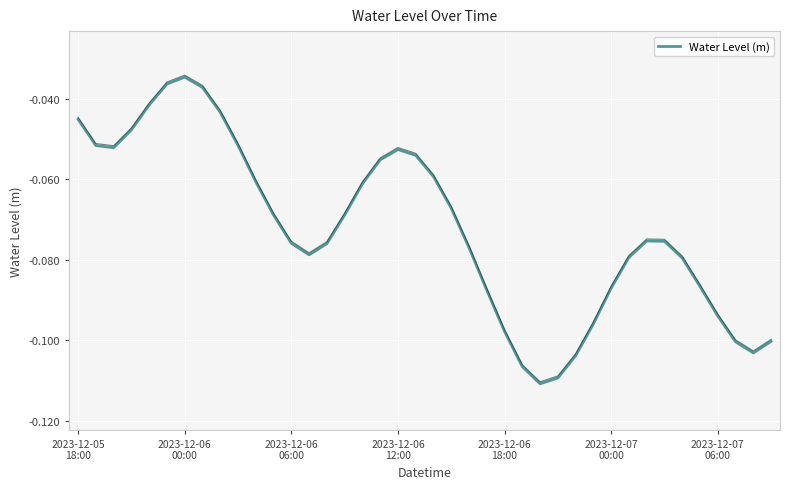

What is the smallest value displayed?

-0.1